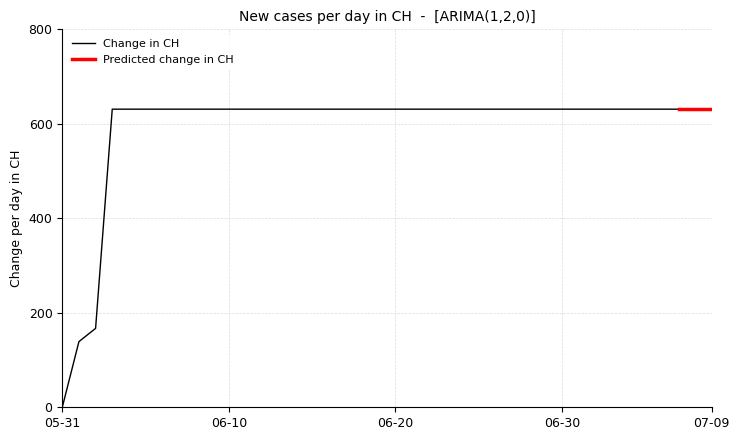

What is the difference between the maximum and second lowest values?

492